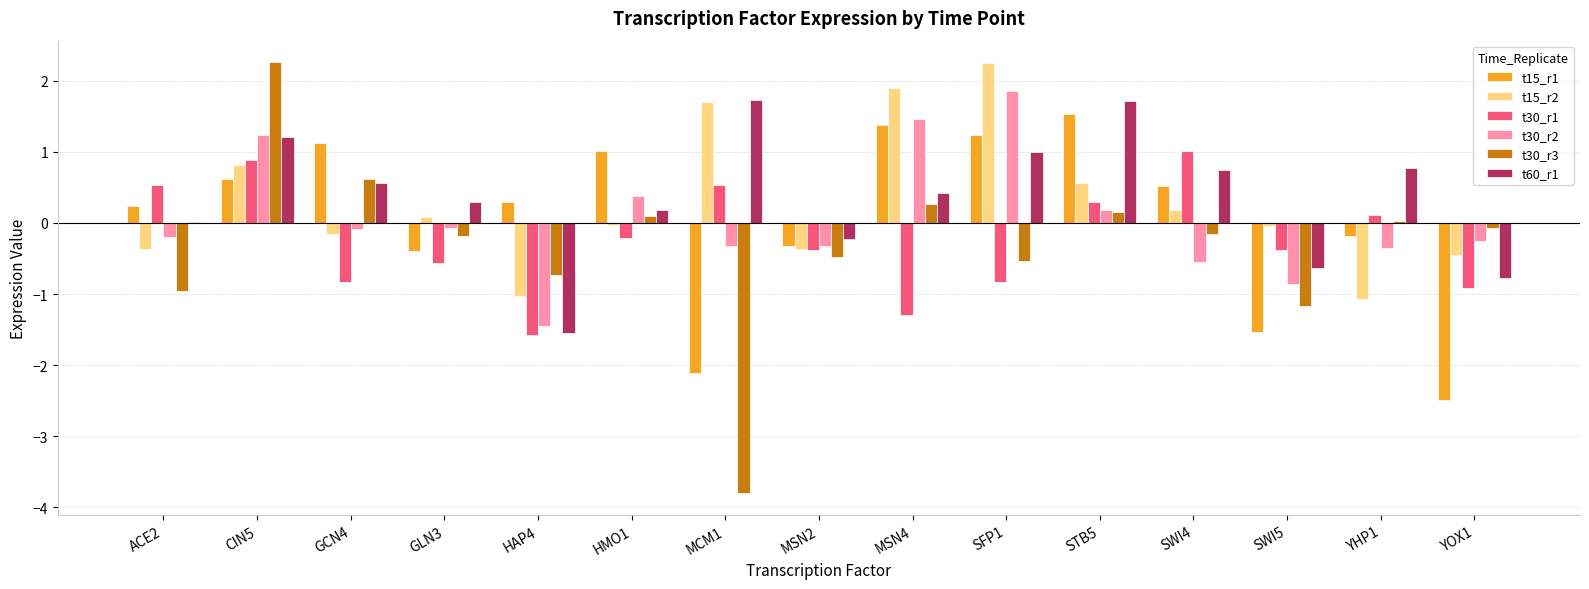

What is the maximum value shown in the chart?

2.3